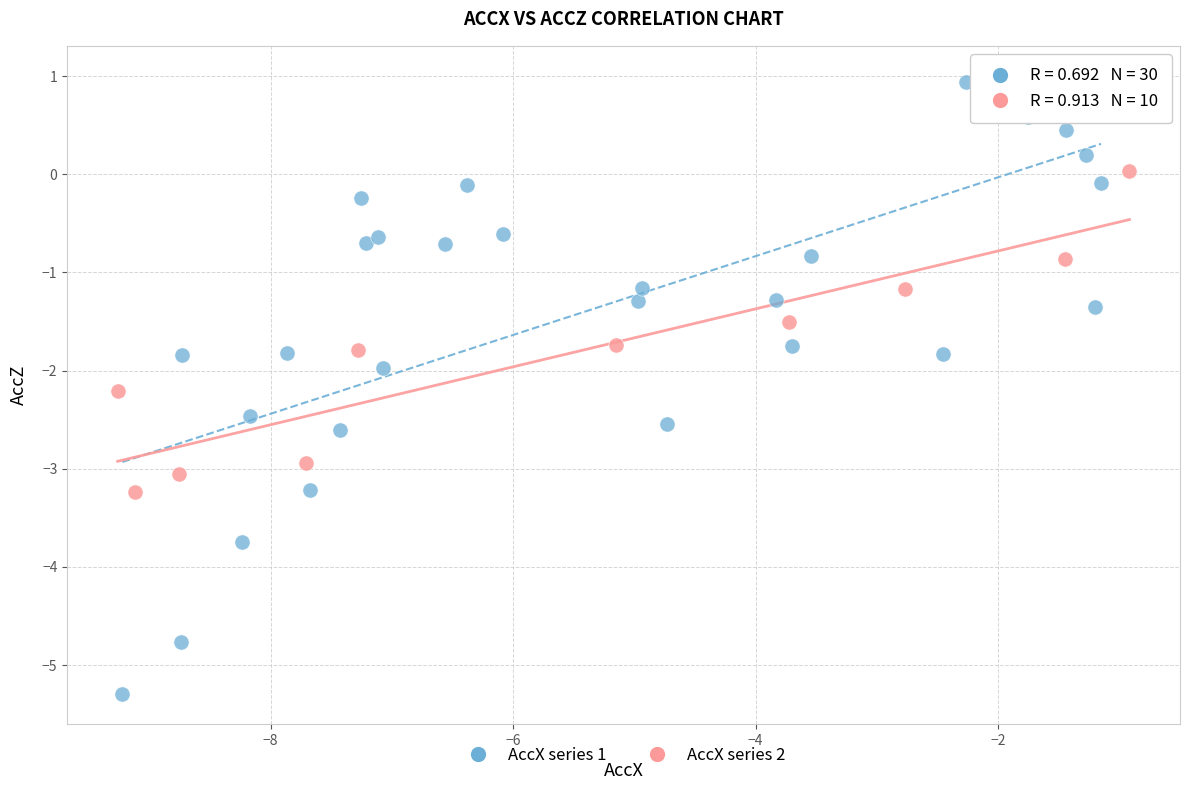

What are all the series names shown in the legend?

AccX series 1, AccX series 2